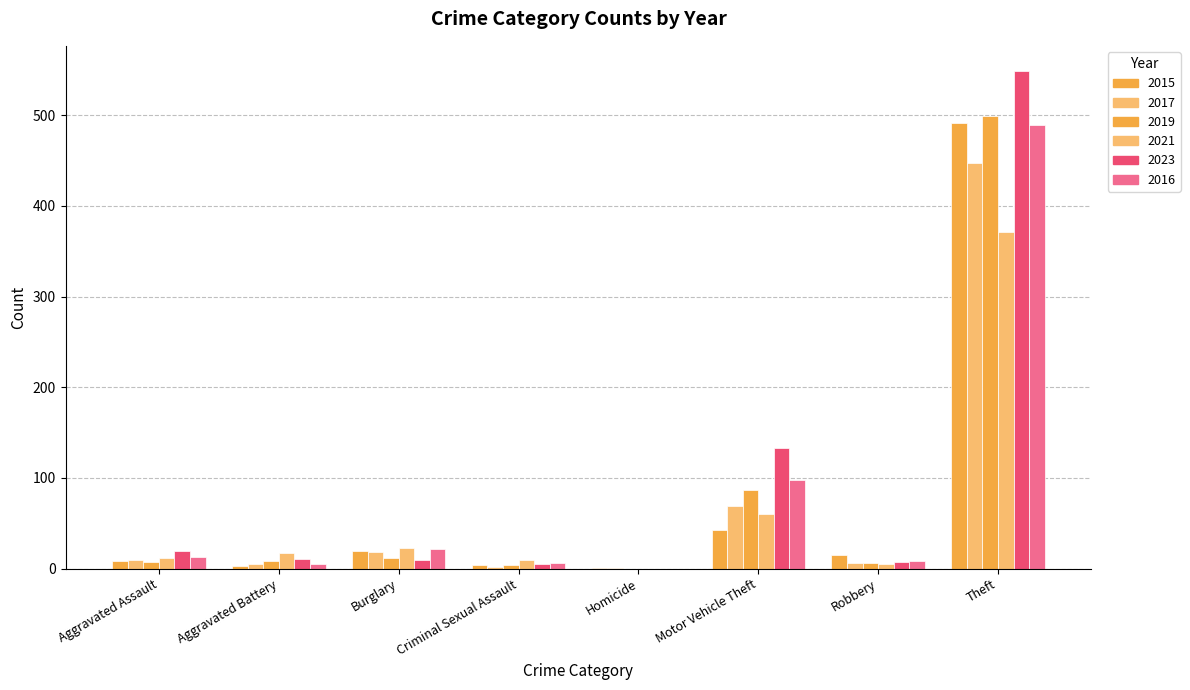

Does the chart contain stacked bars?

No